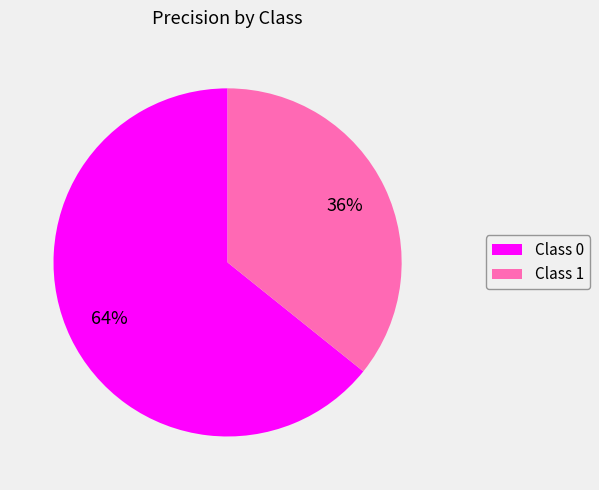

How many segments does this pie chart have?

2